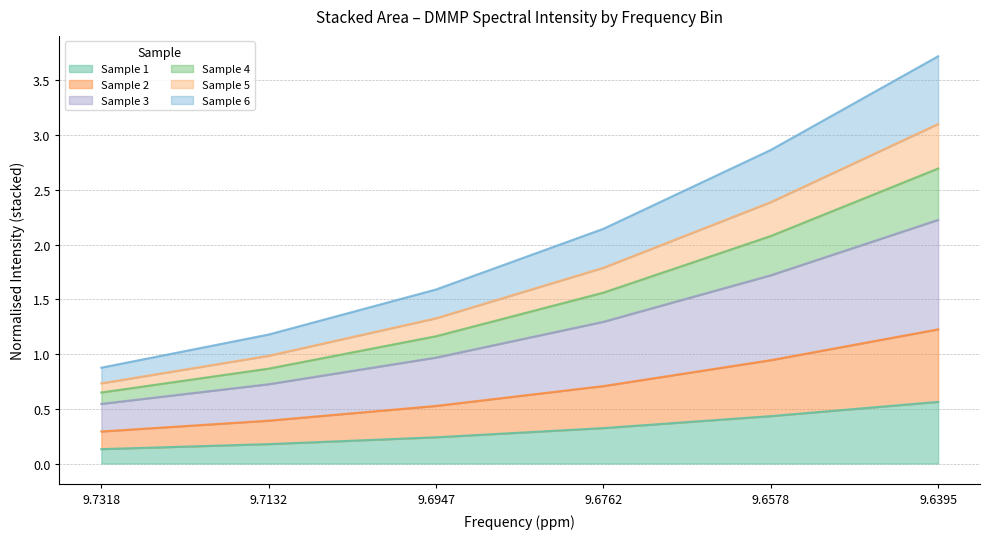

The Sample 1 series shows 0.2 at 9.6395. True or false?

False